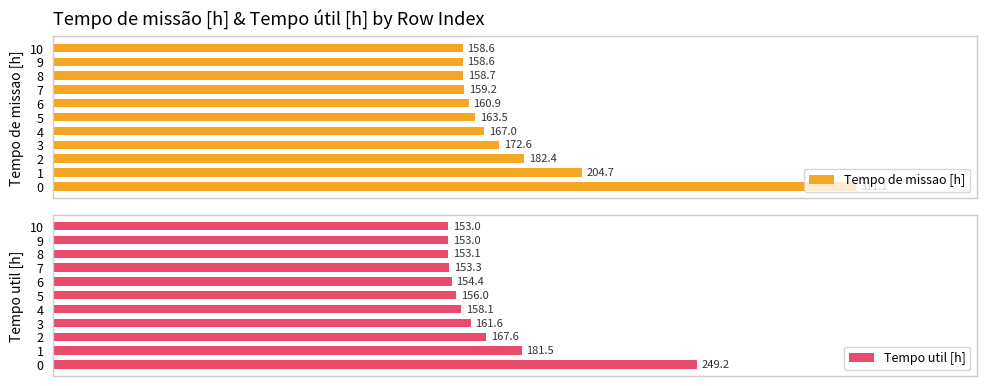

Where is Tempo de missao [h] nearest to the value 234?

1